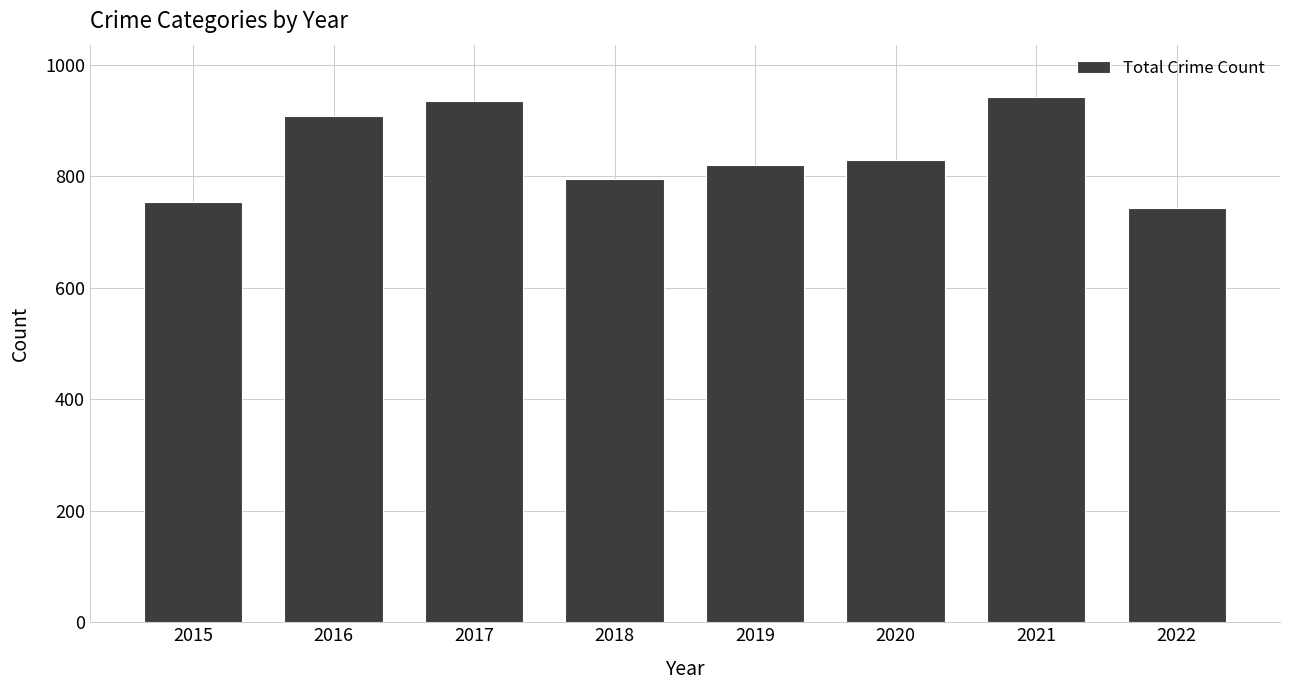

What is the difference between the maximum and minimum values?

199